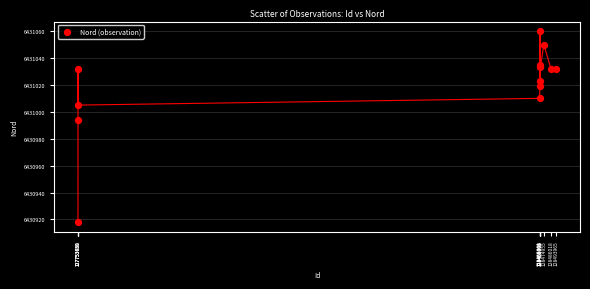

What Y value in the scatter plot is closest to 6430989?

6430994